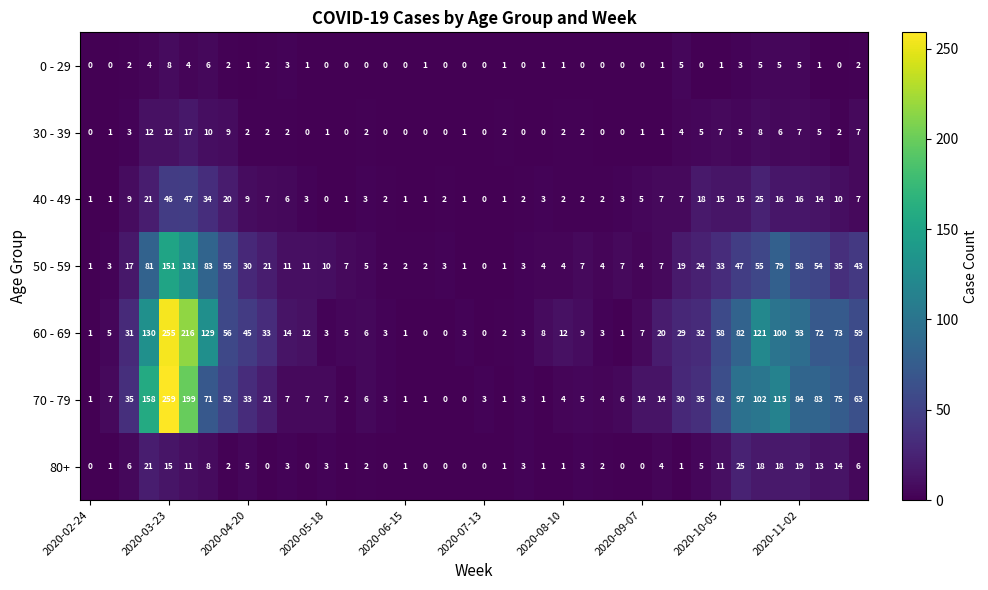

Which series has the largest range (max minus min)?

70 - 79